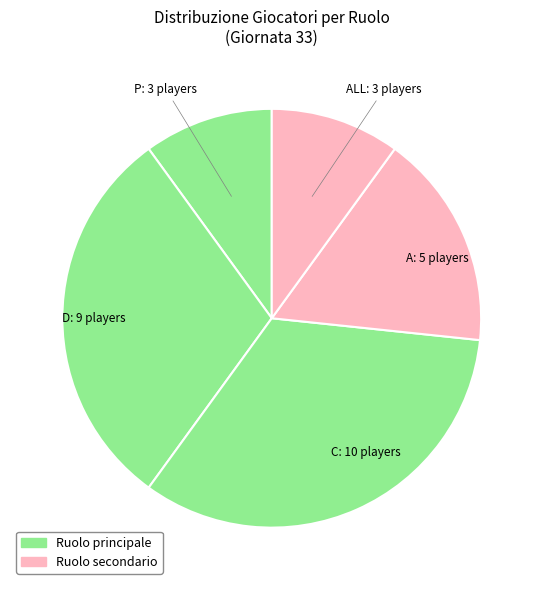

Count the number of slices in the pie.

5